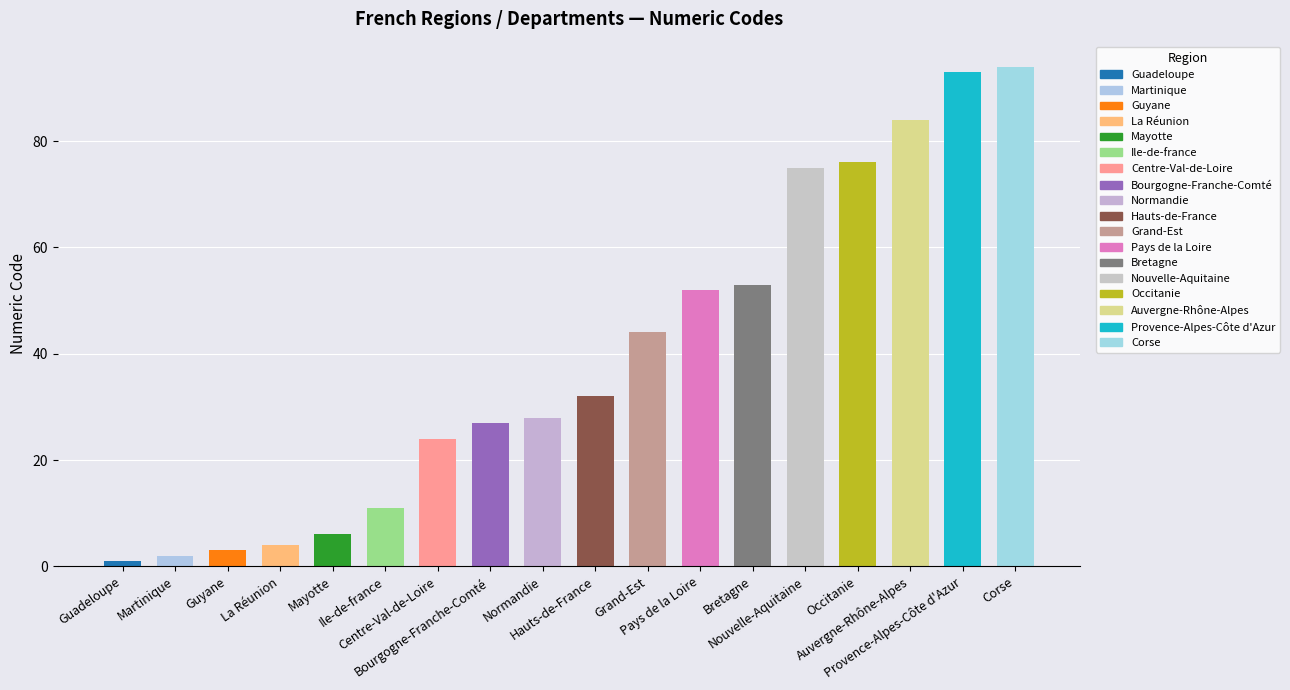

What is the greatest value displayed?

94